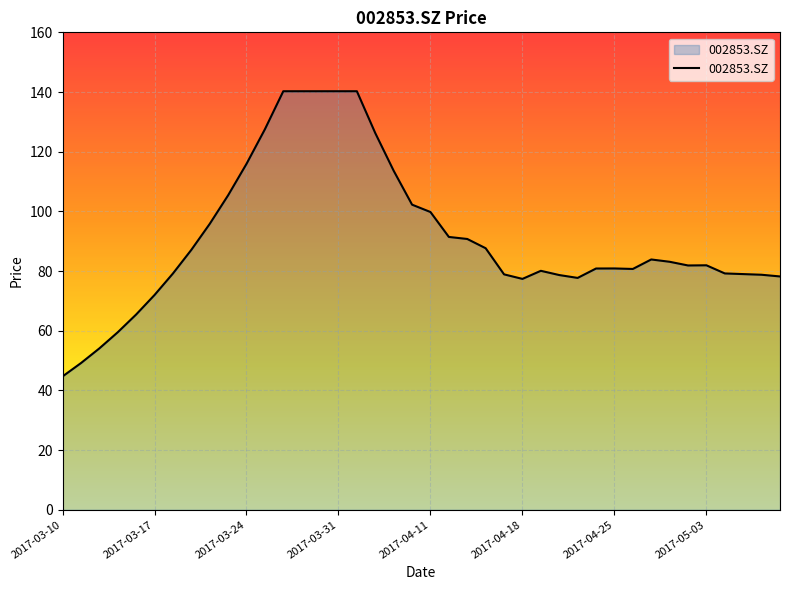

What is the difference between the maximum and second lowest values?

91.1